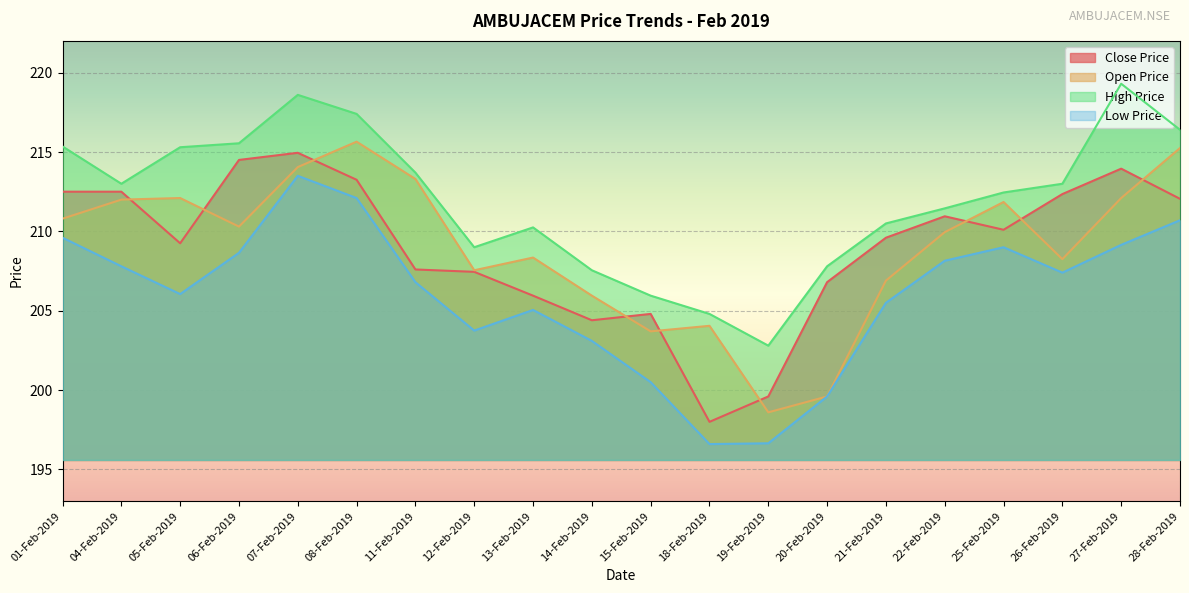

What is the maximum value for Close Price?

214.9